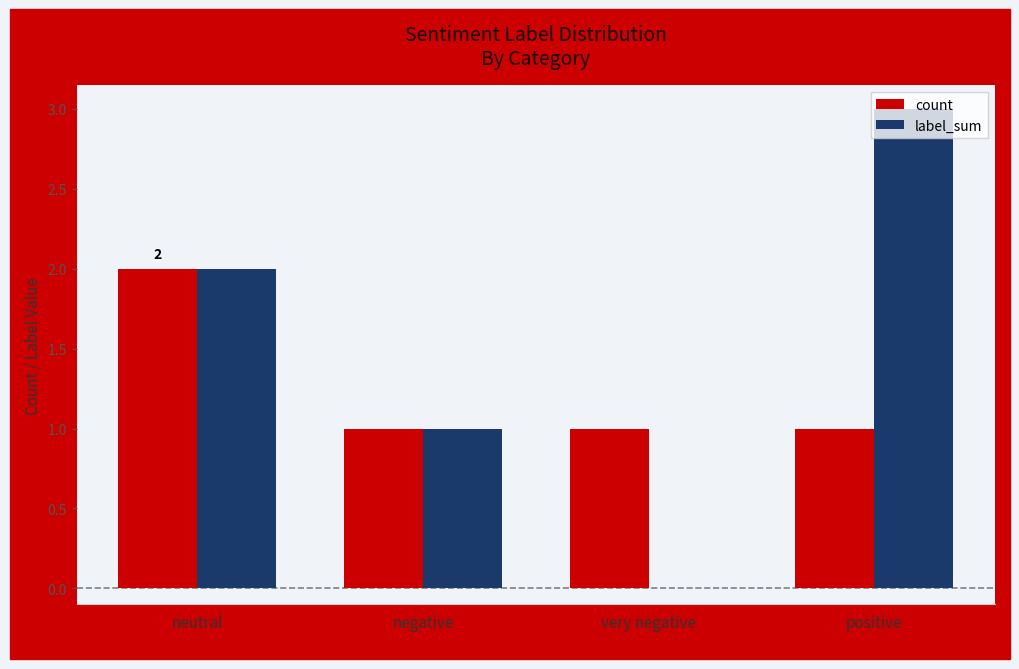

How many count values are between 1 and 2?

4